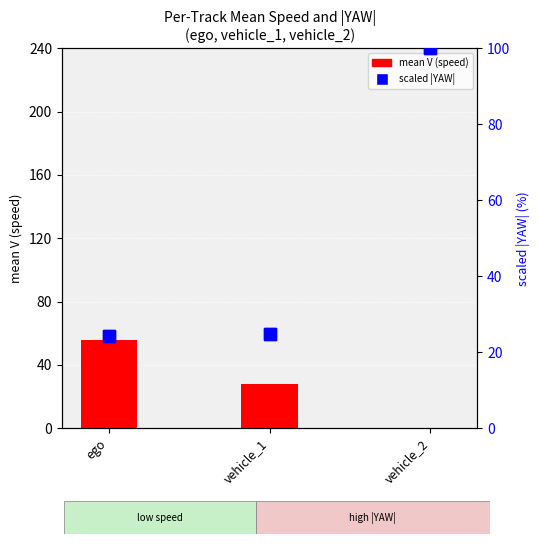

Rank the series by their maximum value, from highest to lowest.

scaled |YAW|, mean V (speed)